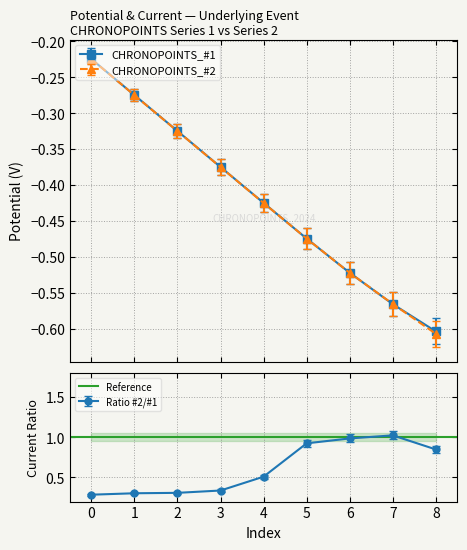

True or false: CHRONOPOINTS_#2 and CHRONOPOINTS_#1 intersect in this chart.

False